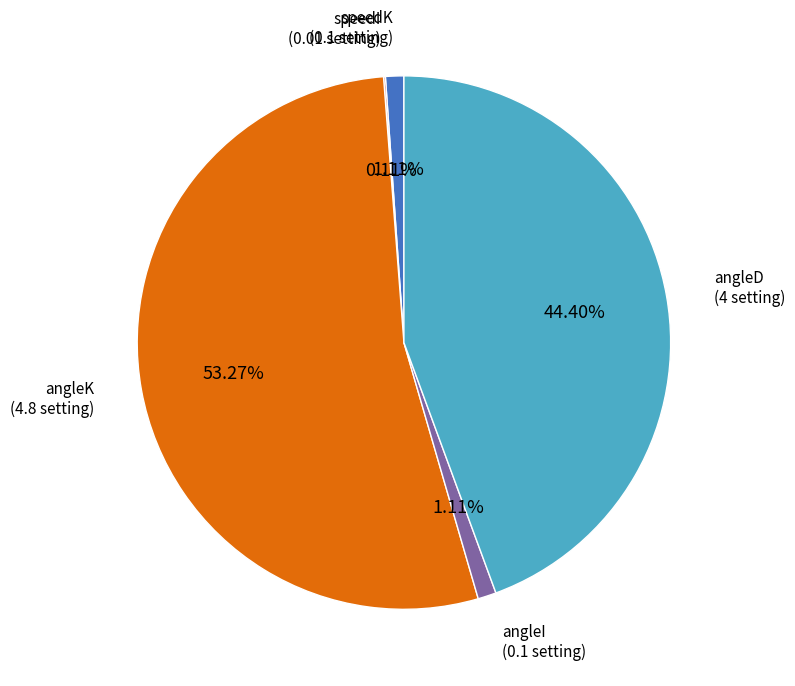

Does any single category account for the majority?

Yes